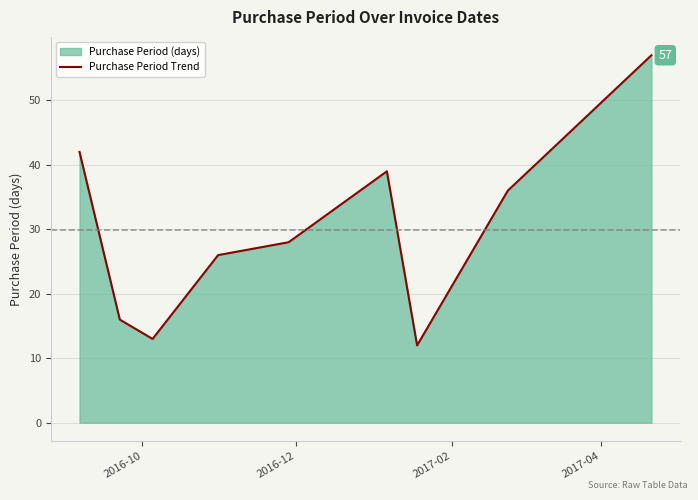

What is the greatest value displayed?

57